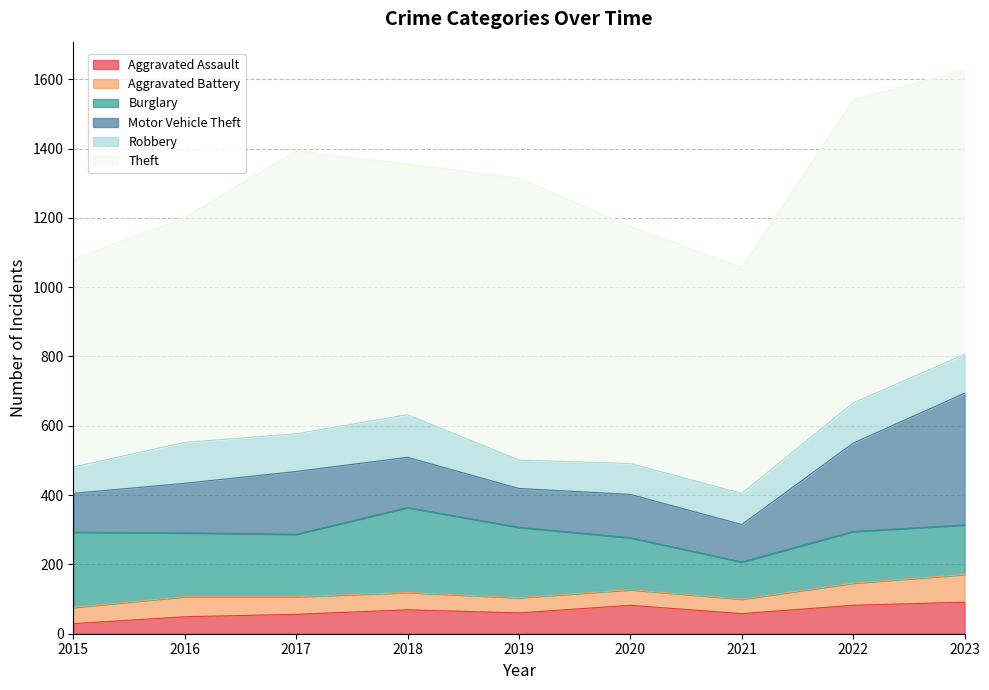

What is the smallest value displayed?

29